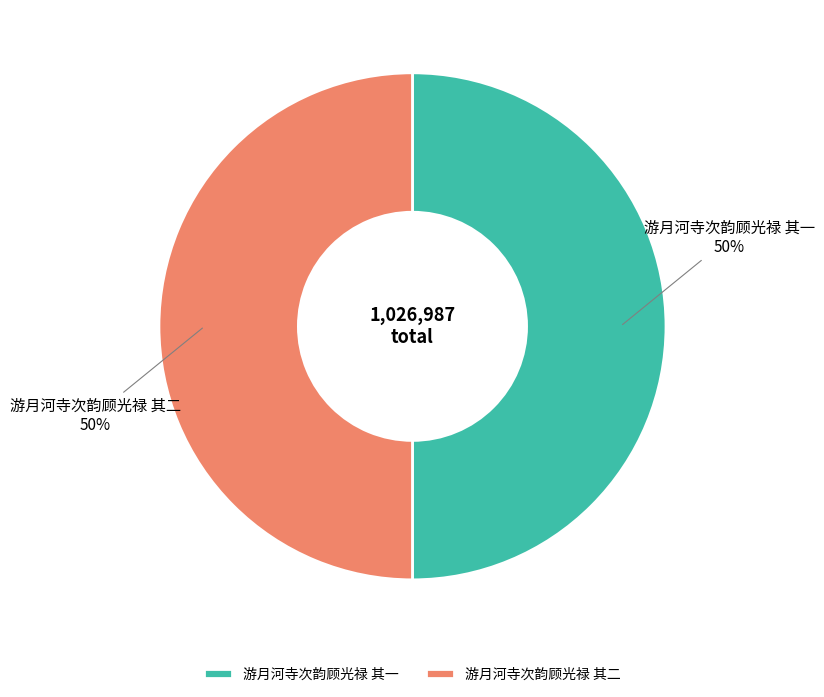

What is the ratio of the value at 游月河寺次韵顾光禄 其一 to the value at 游月河寺次韵顾光禄 其二?

1.0